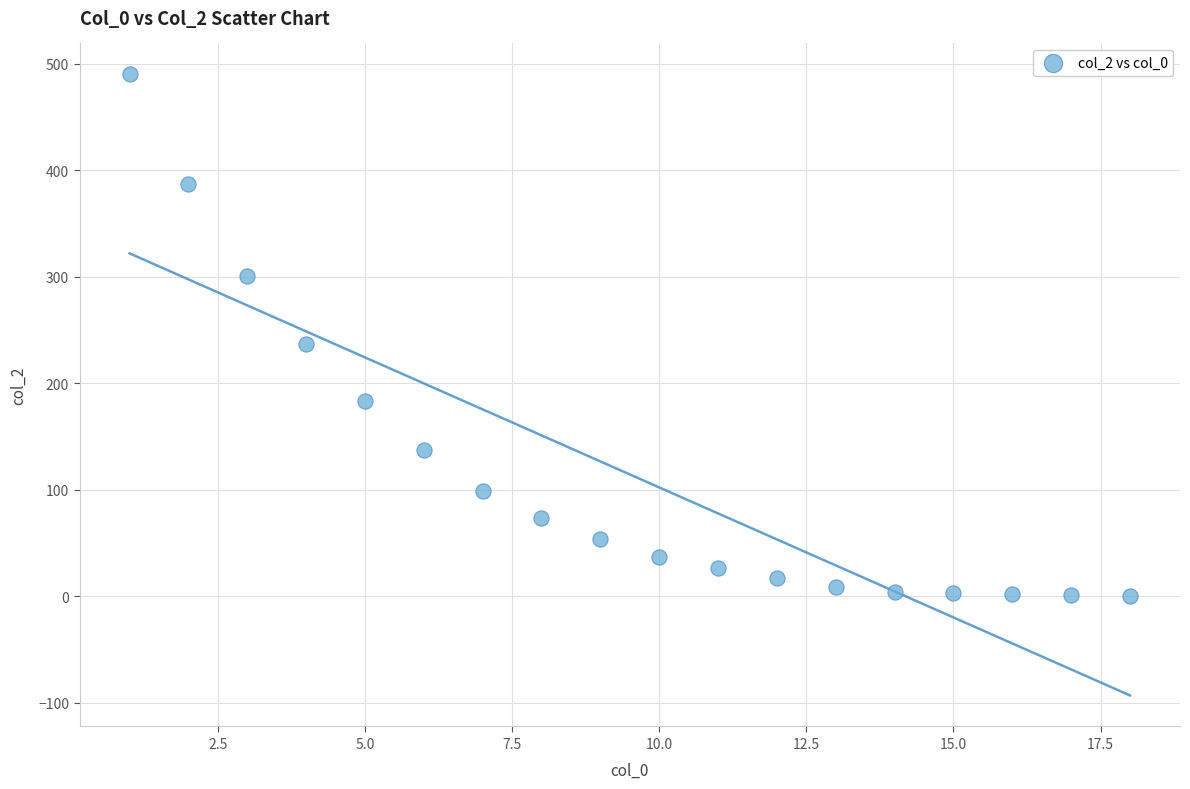

What is the range of Y values (max minus min)?

490